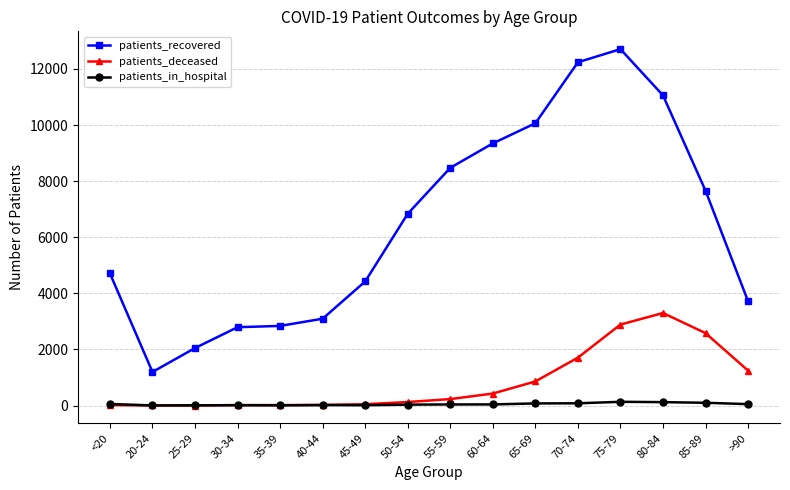

Is the value of patients_in_hospital at 65-69 greater than the value of patients_deceased at 70-74?

No